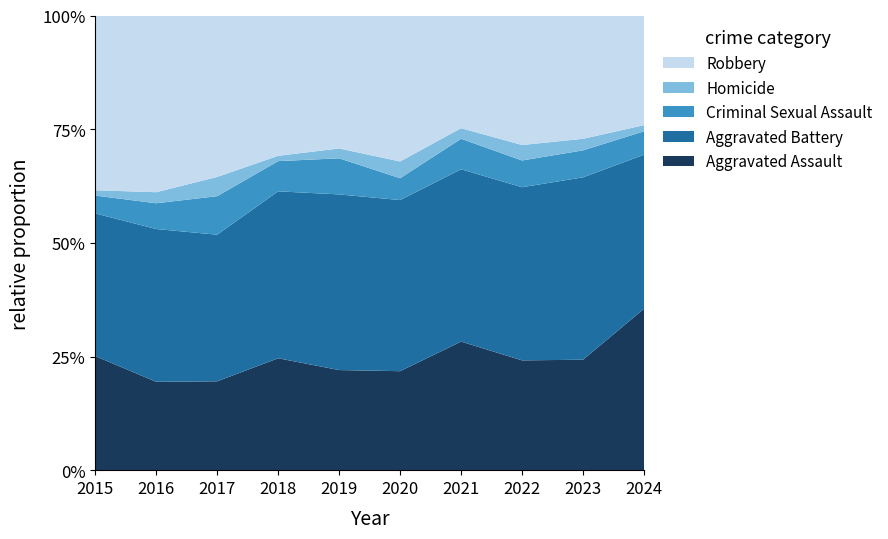

Reading left to right, list all the values displayed in this chart.

Aggravated Assault: 2015=64	2016=48	2017=60	2018=63	2019=61	2020=59	2021=97	2022=78	2023=86	2024=131
Aggravated Battery: 2015=80	2016=83	2017=99	2018=94	2019=107	2020=102	2021=130	2022=123	2023=142	2024=125
Criminal Sexual Assault: 2015=10	2016=14	2017=26	2018=17	2019=22	2020=13	2021=23	2022=19	2023=21	2024=19
Homicide: 2015=3	2016=6	2017=13	2018=3	2019=6	2020=10	2021=8	2022=11	2023=9	2024=5
Robbery: 2015=98	2016=96	2017=109	2018=79	2019=81	2020=87	2021=85	2022=92	2023=96	2024=89